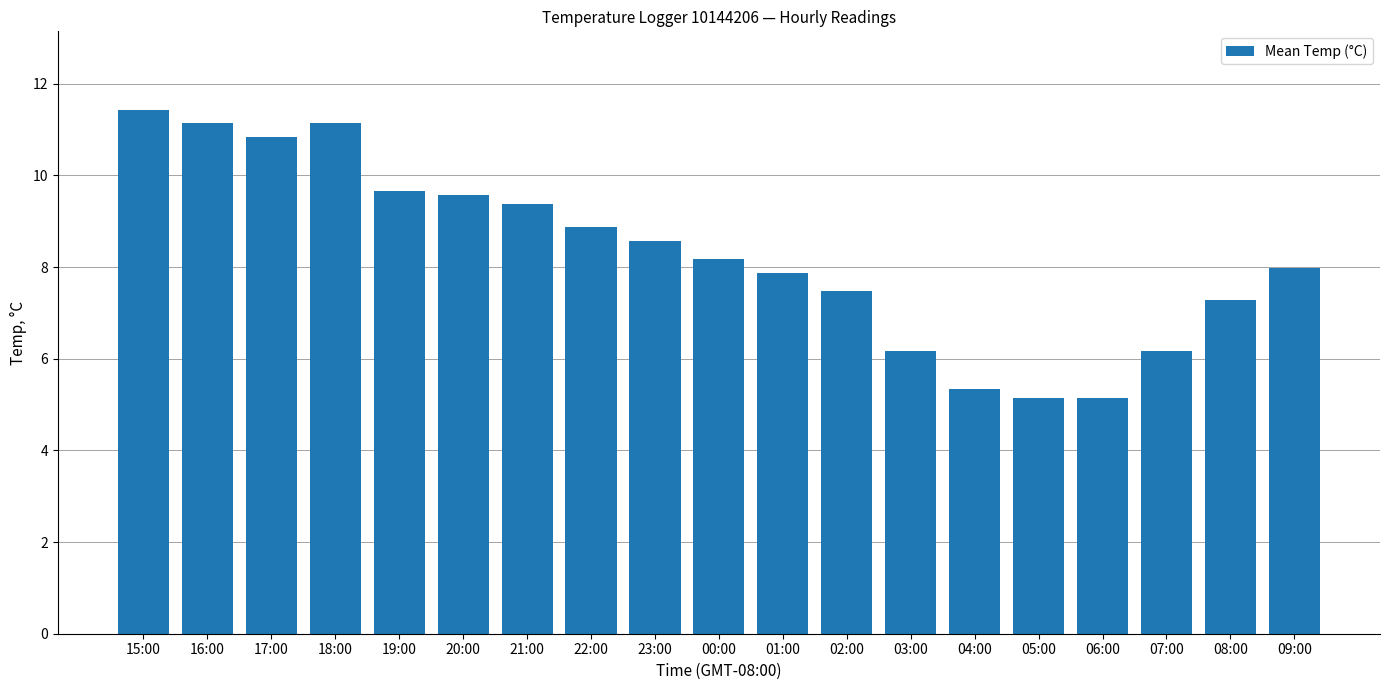

What position from the right is 18:00?

16